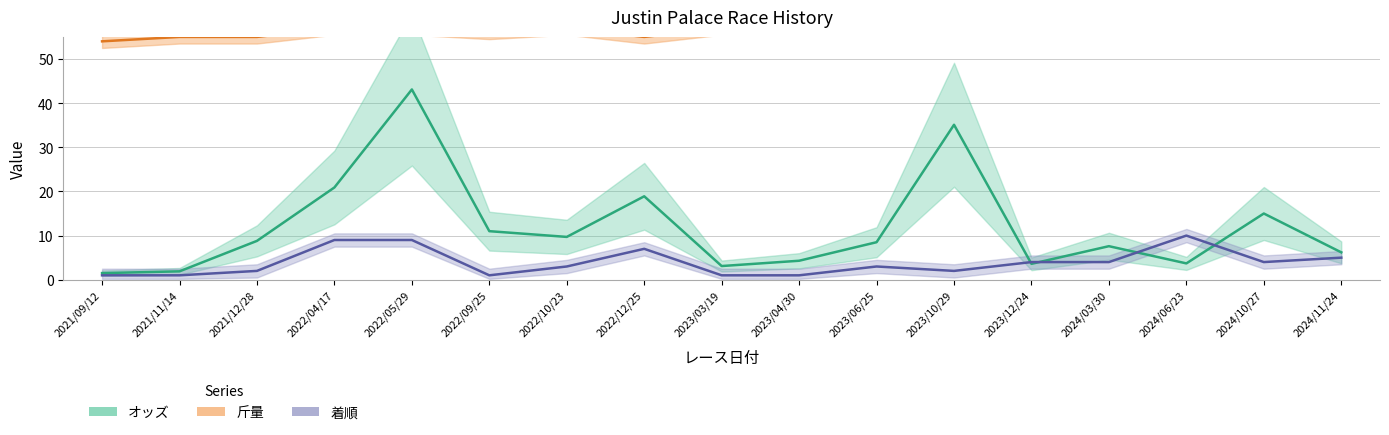

Reading left to right, what are all the values shown in this chart?

オッズ: 1.5	1.9	8.8	20.9	43.1	11.0	9.7	18.9	3.1	4.3	8.5	35.1	3.6	7.6	3.7	15.0	6.2
着順: 1.0	1.0	2.0	9.0	9.0	1.0	3.0	7.0	1.0	1.0	3.0	2.0	4.0	4.0	10.0	4.0	5.0
斤量: 54.0	55.0	55.0	57.0	57.0	56.0	57.0	55.0	57.0	58.0	58.0	58.0	58.0	57.0	58.0	58.0	58.0